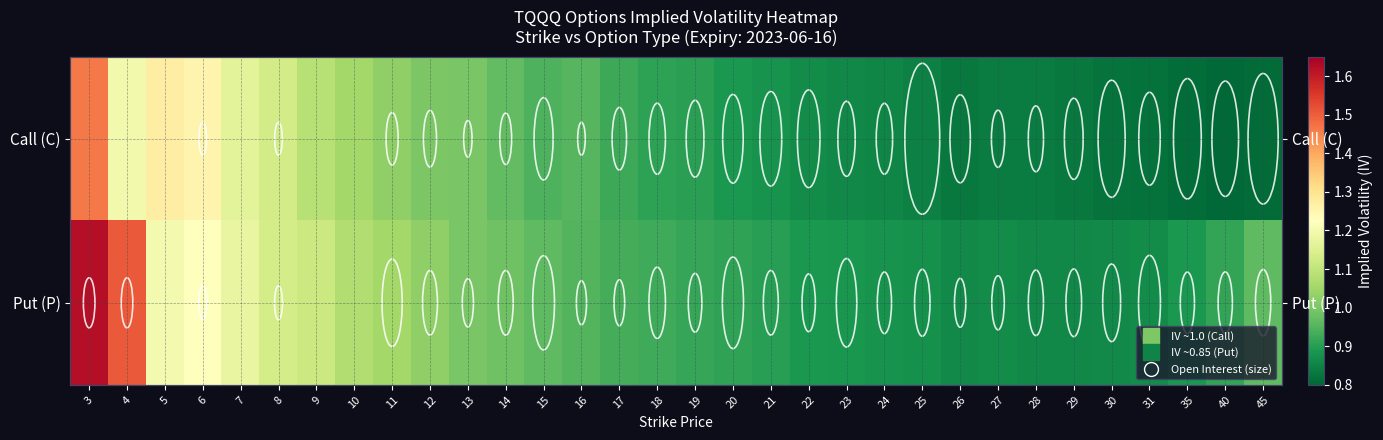

What is the total value across all series at 12?

2.0